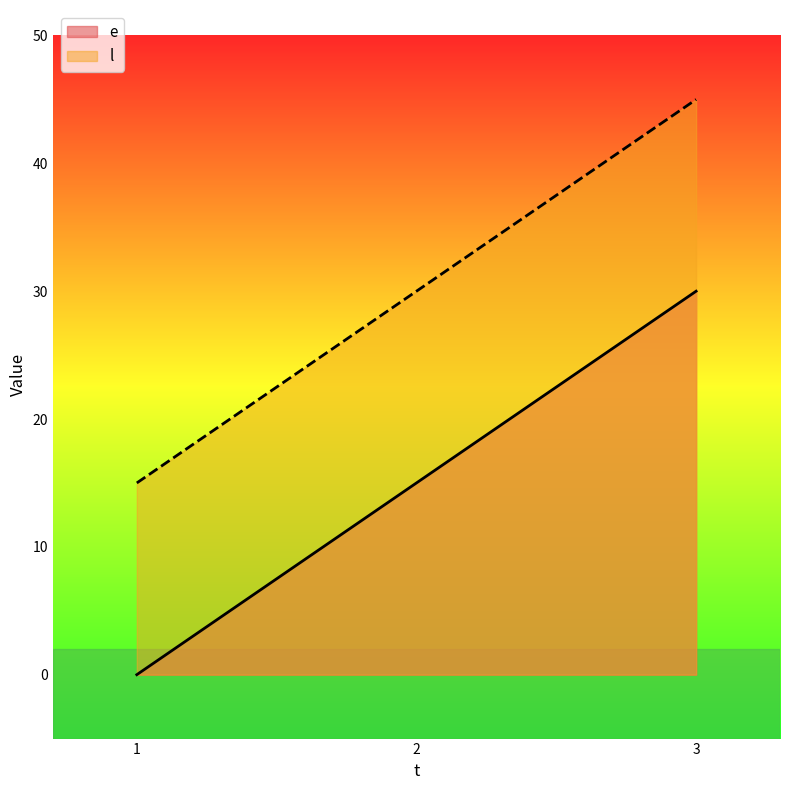

What is the average value of the e series?

15